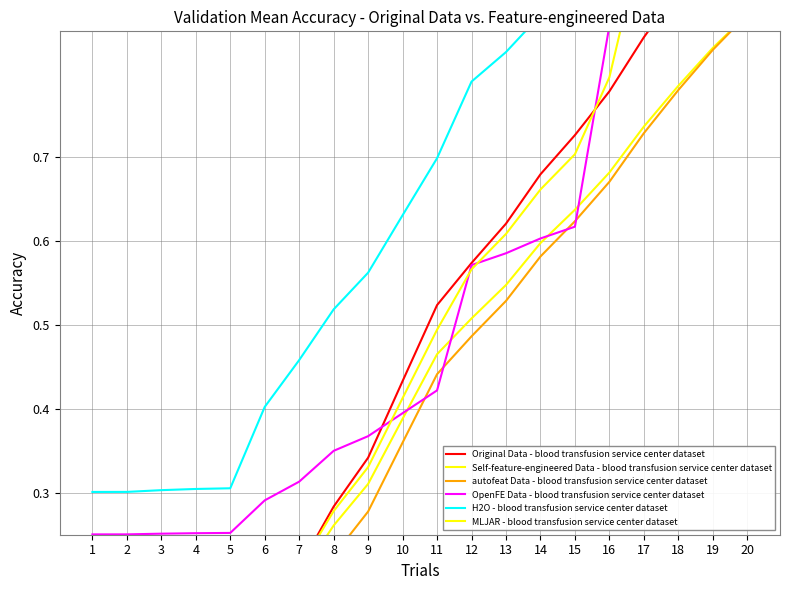

What is the total value across all series at 9?

2.2